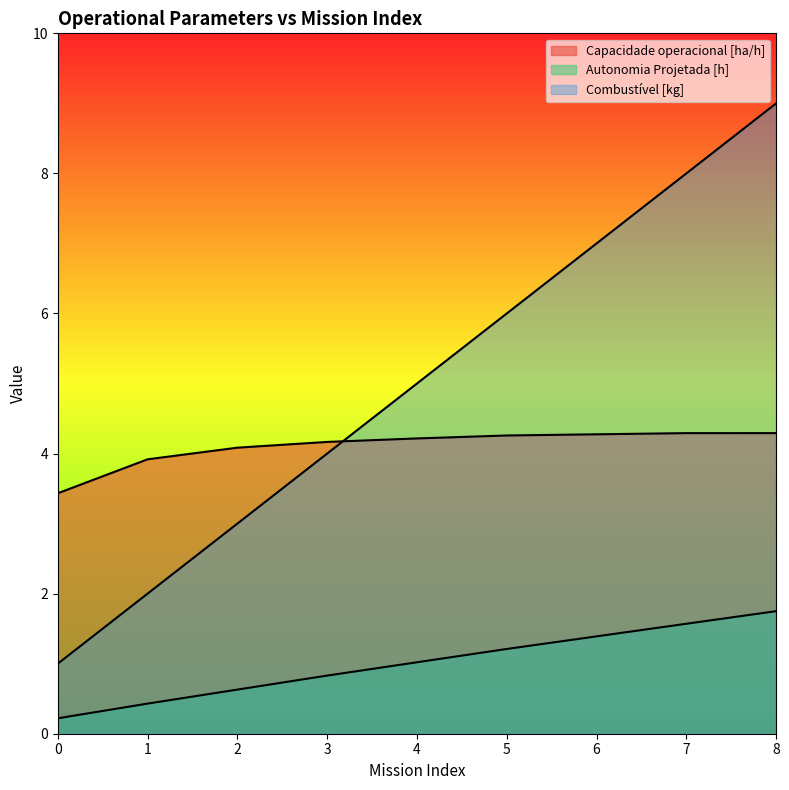

How many Combustível [kg] values are between 3 and 7?

5